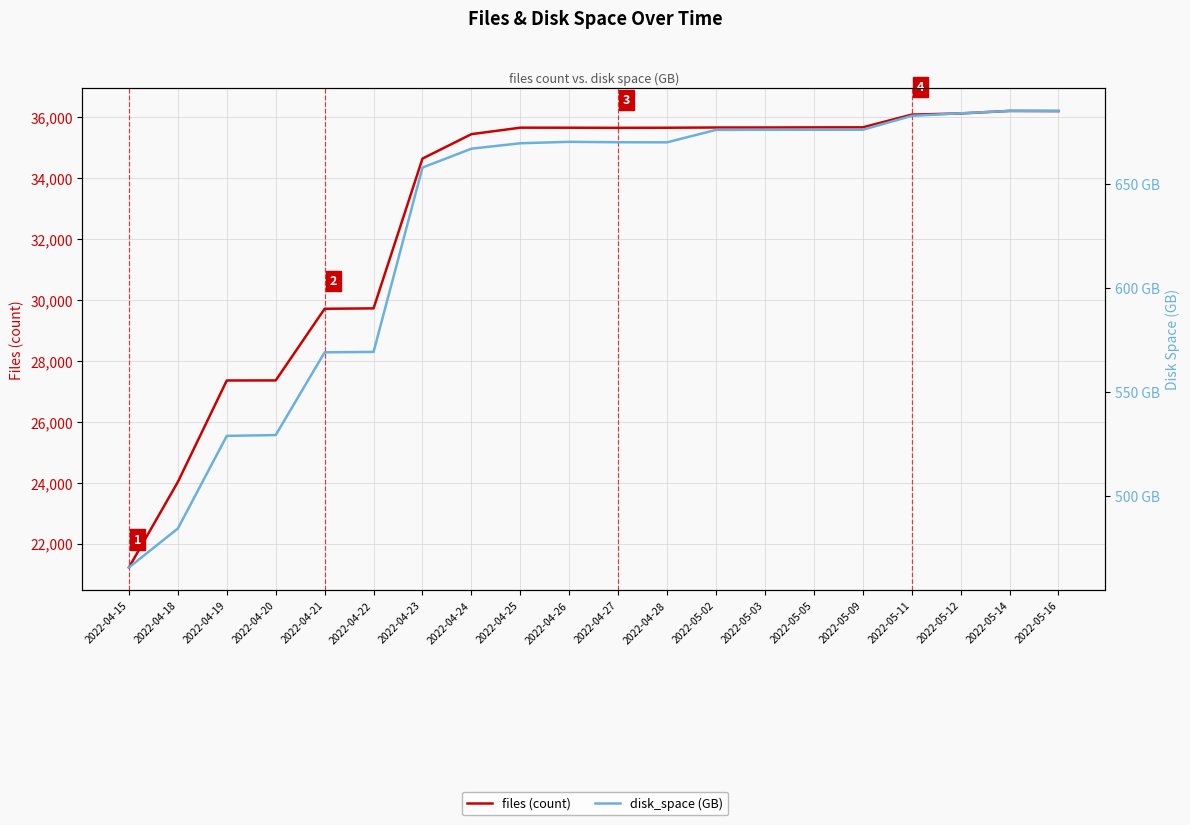

Which series has the largest range (max minus min)?

files (count)